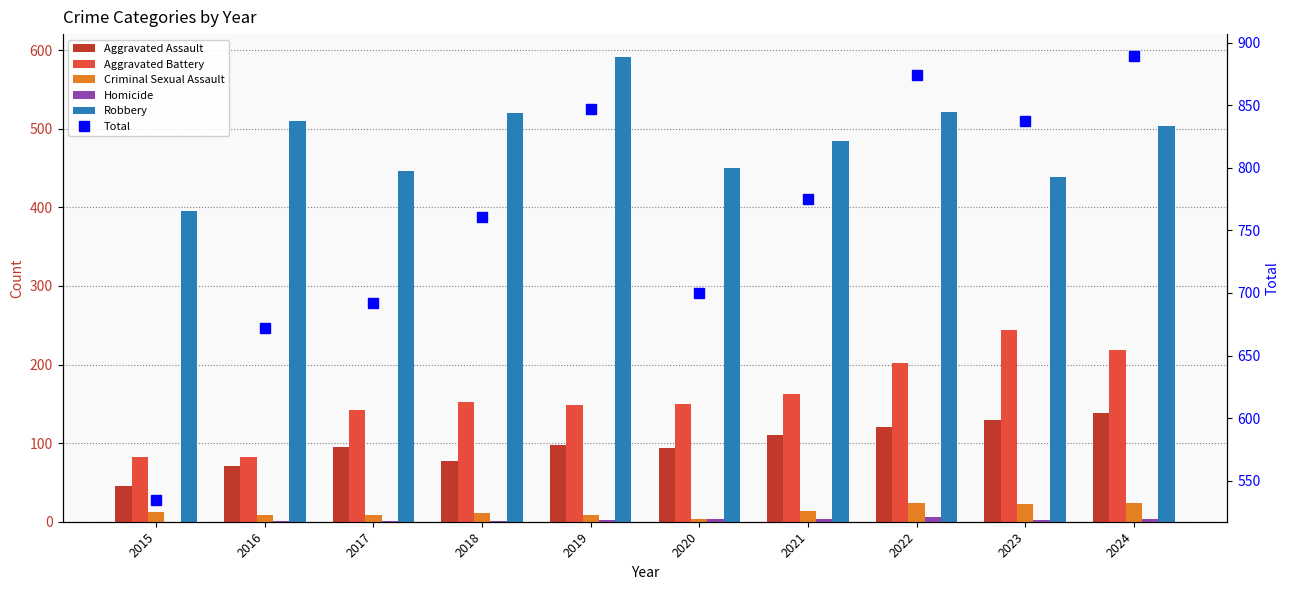

Count the number of data series in this chart.

6